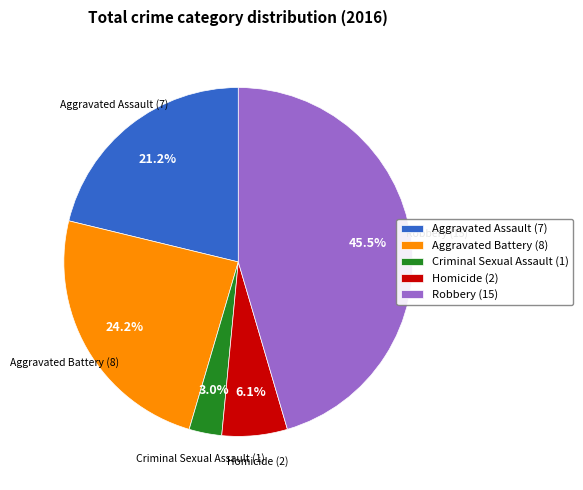

Approximately how many times larger is the value at Aggravated Assault (7) compared to Homicide (2)?

3.5